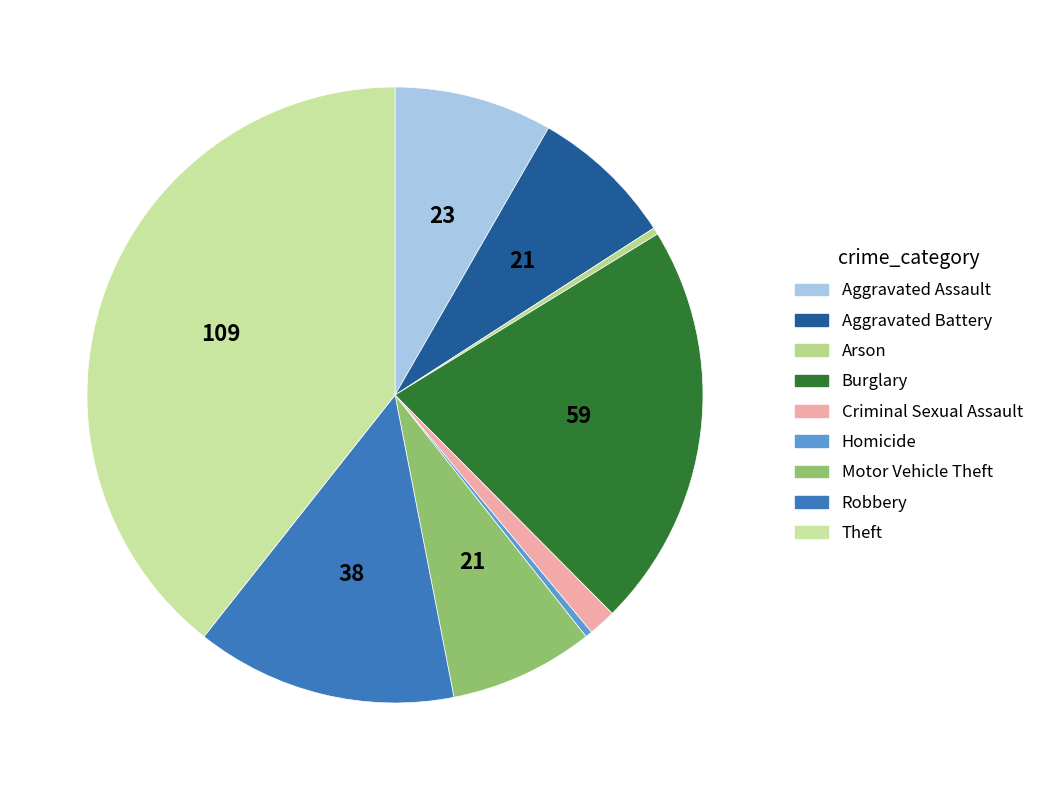

Is there any slice that represents more than half of the pie?

No